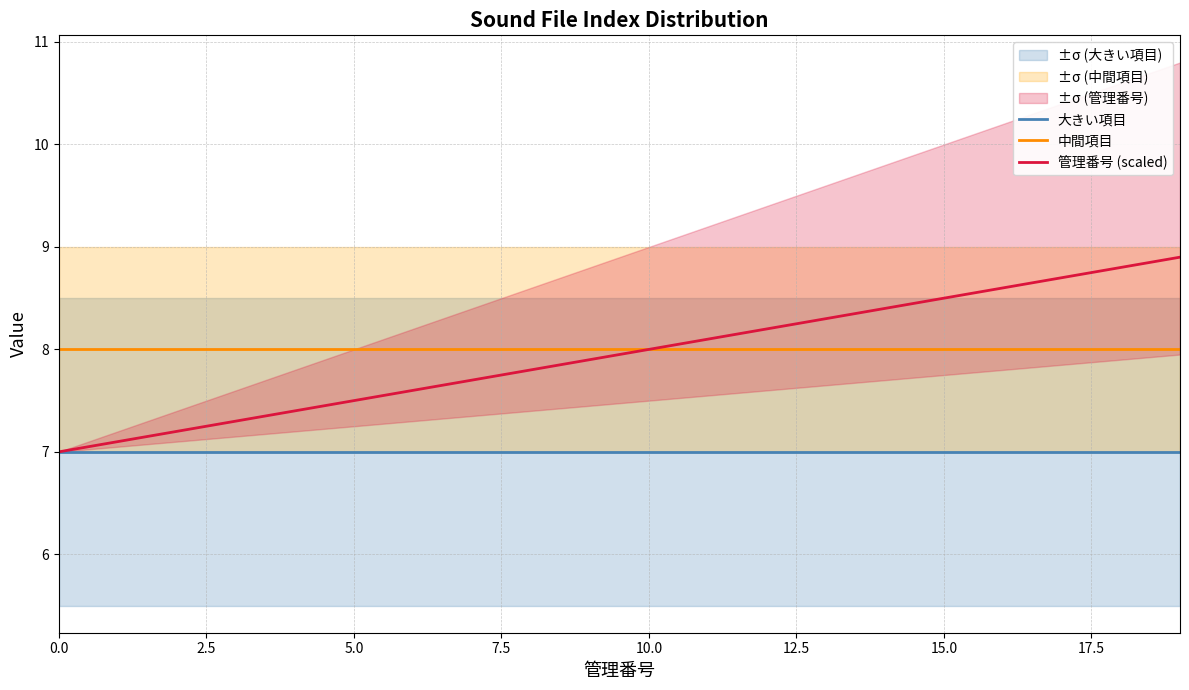

Is the value of 管理番号 (scaled) at 5.0 greater than the value of 大きい項目 at 12?

Yes